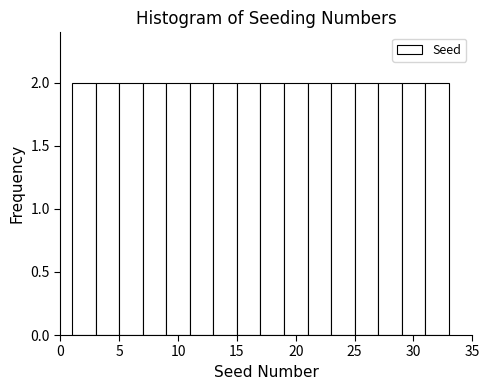

What is the height of the bar covering 7 to 9 on the x-axis? The values are not printed on the chart, so give them approximately, as read against the axis.

2